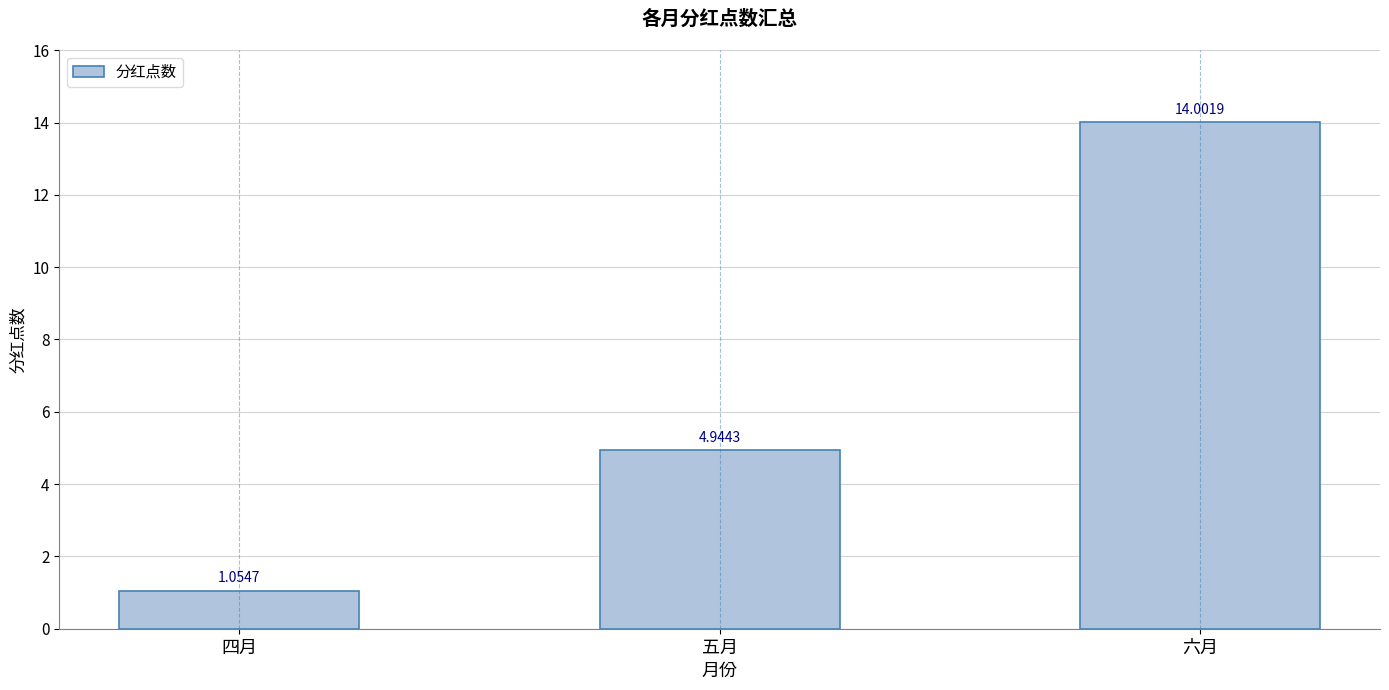

Which label corresponds to the largest value in the chart?

六月